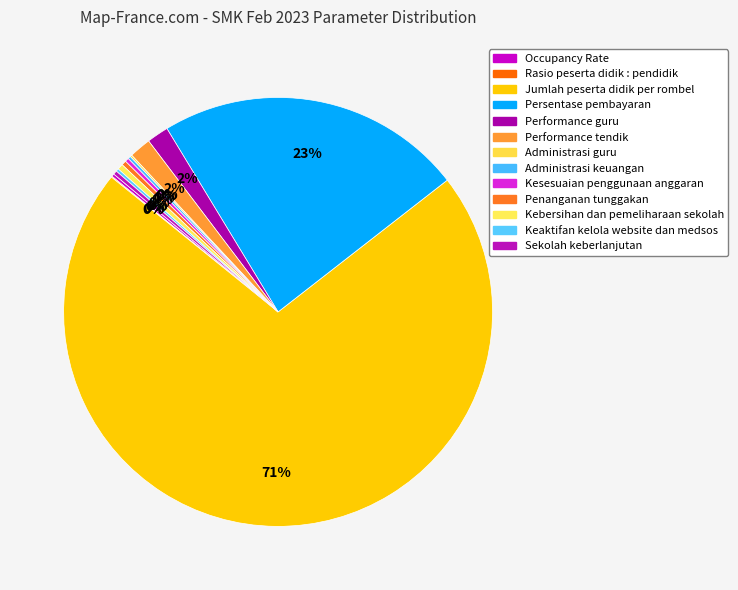

What portion of the pie excludes Sekolah keberlanjutan?

99.7%